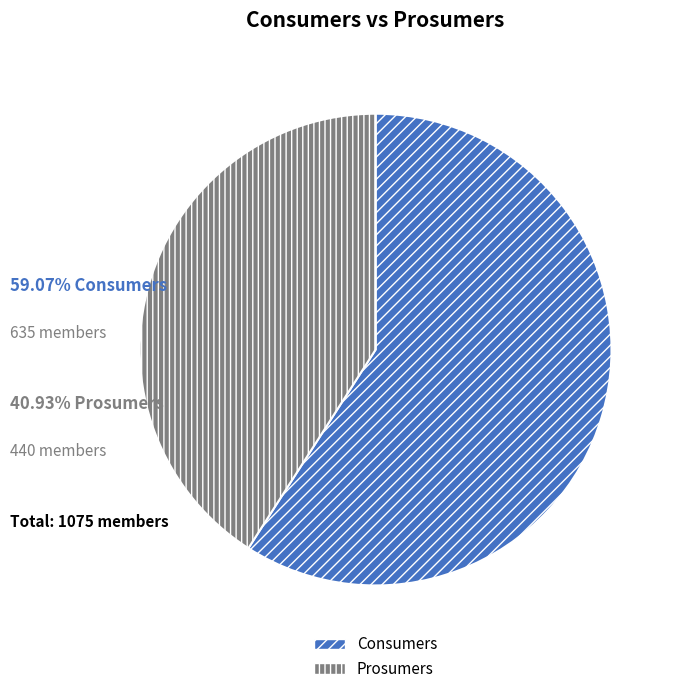

What is the ratio of the value at Prosumers to the value at Consumers?

0.7